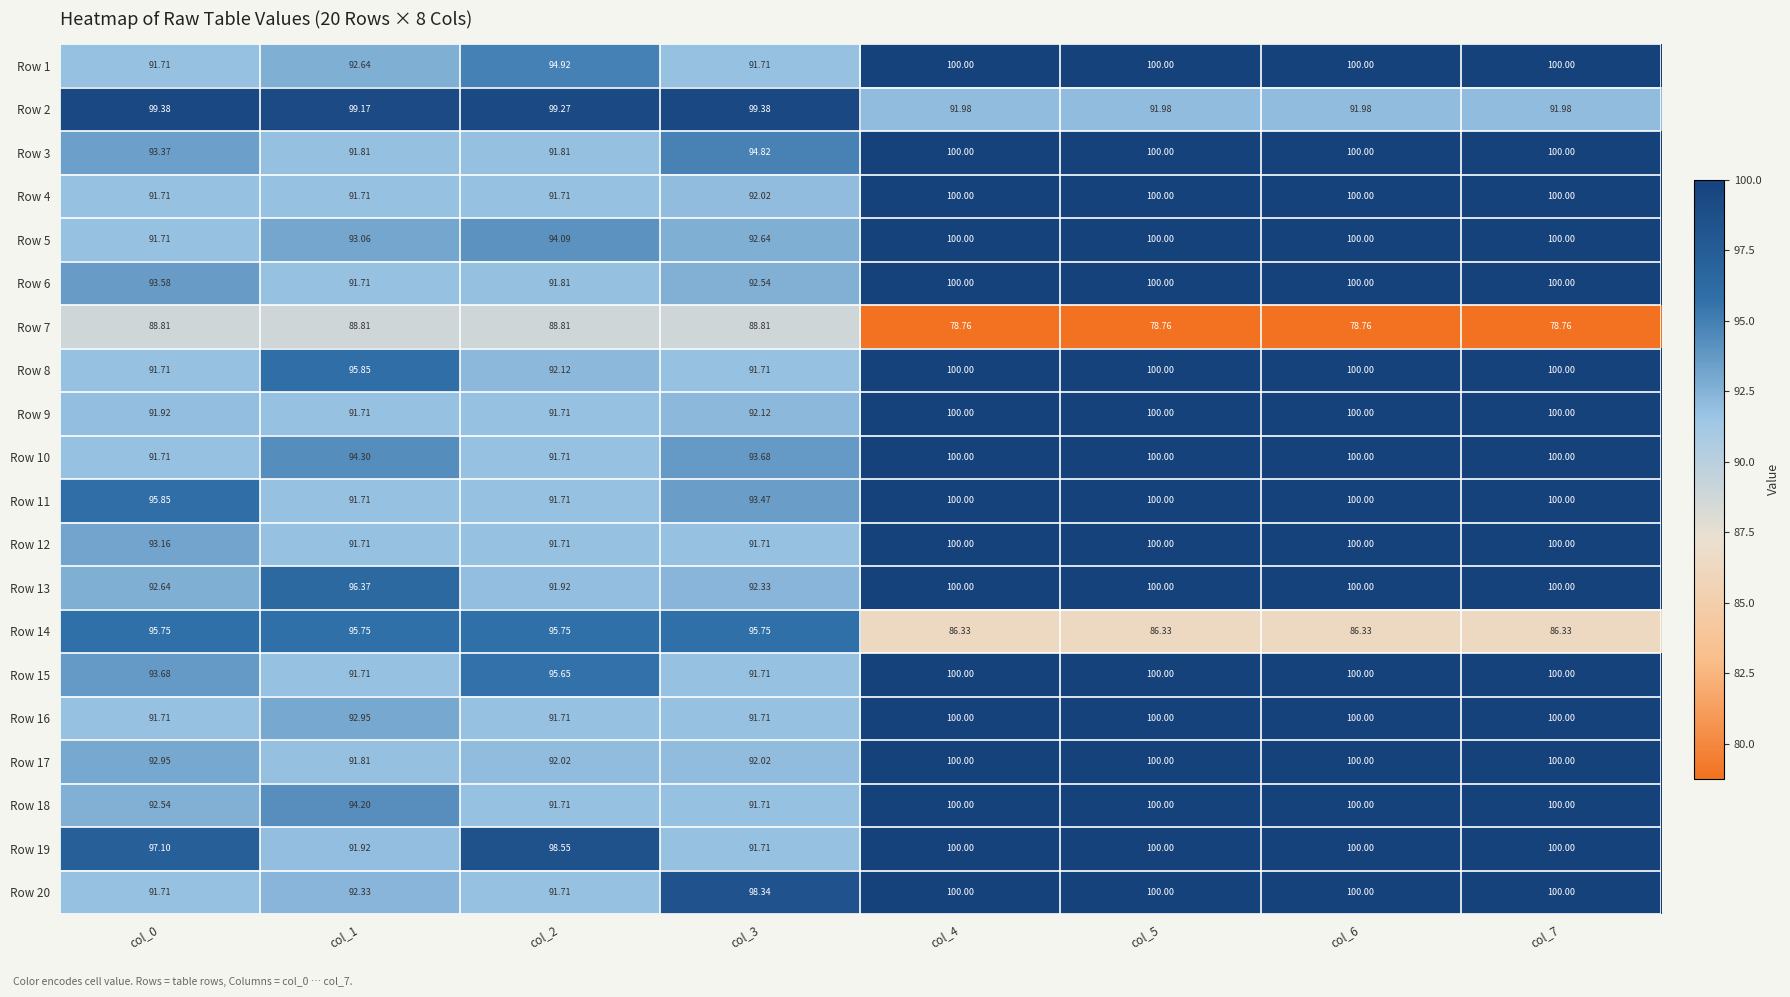

Is the value of Row 19 at col_7 greater than the value of Row 15 at col_2?

Yes